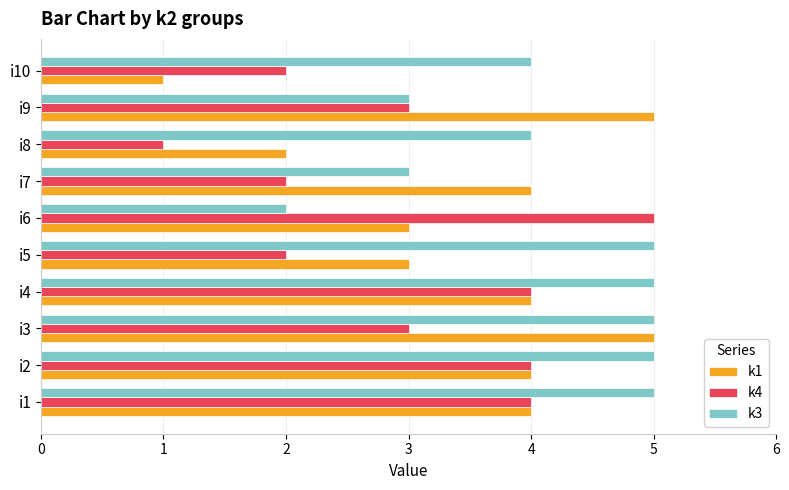

What are all the series names shown in the legend?

k1, k4, k3